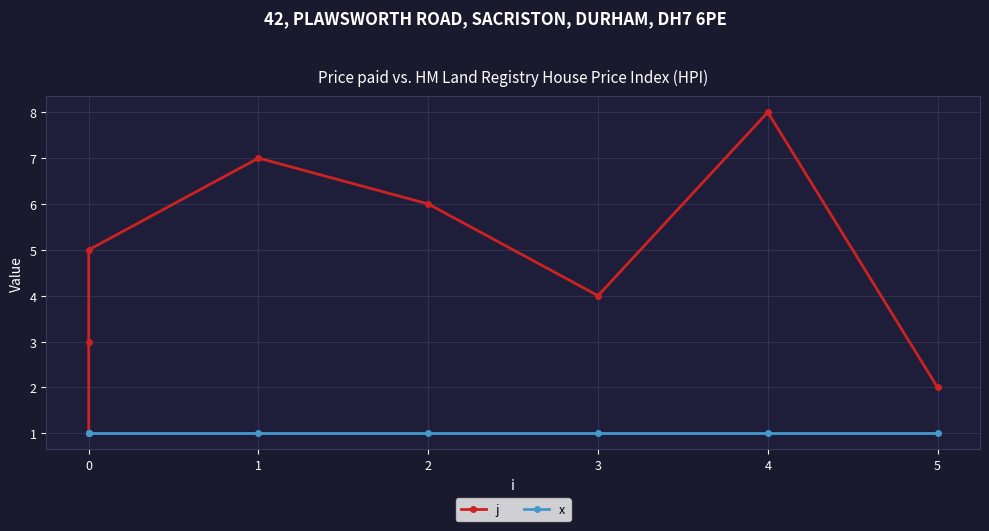

How many data points in j are above 5?

3